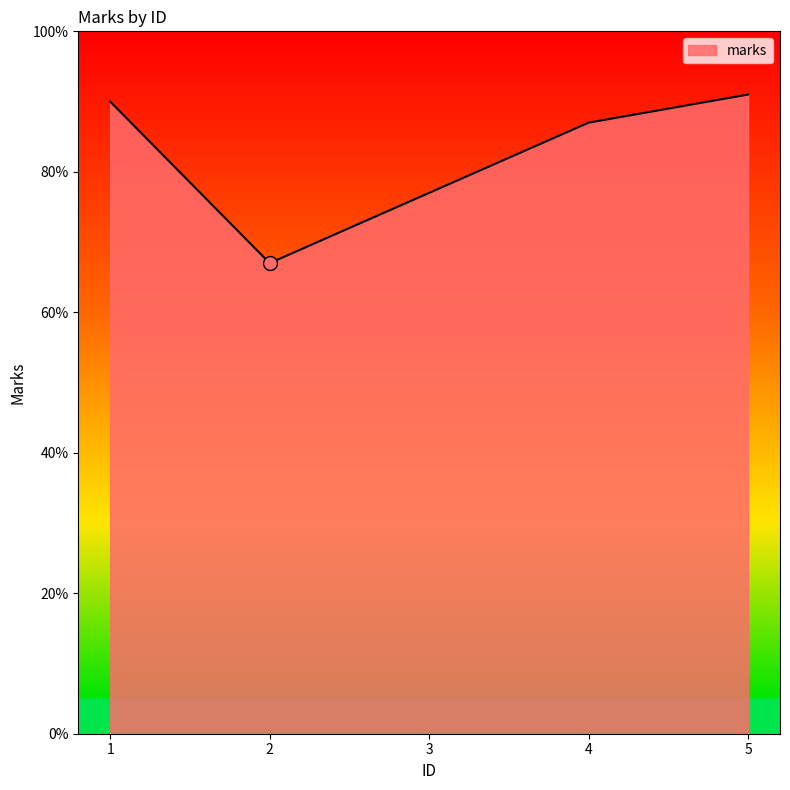

What is the average value?

82